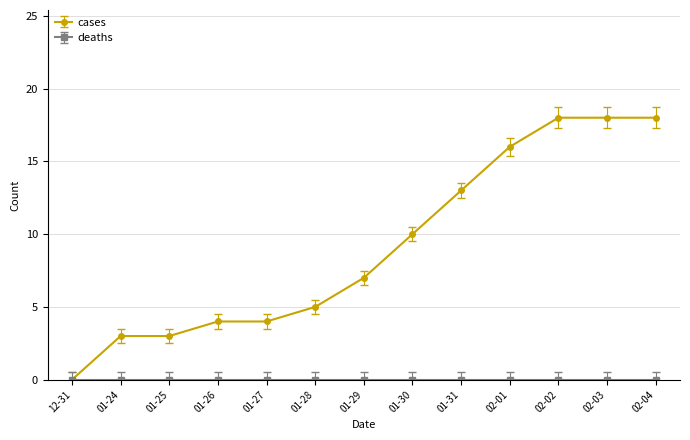

What is the label of the 11th point from the left?

02-02